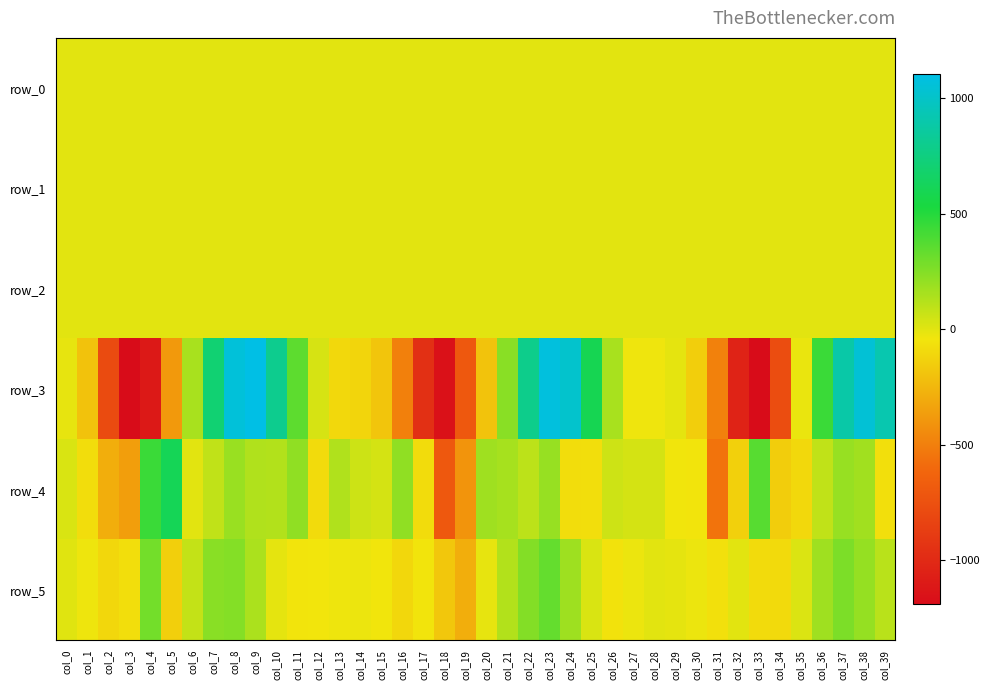

Where does the row_1 series first go above 0?

col_11